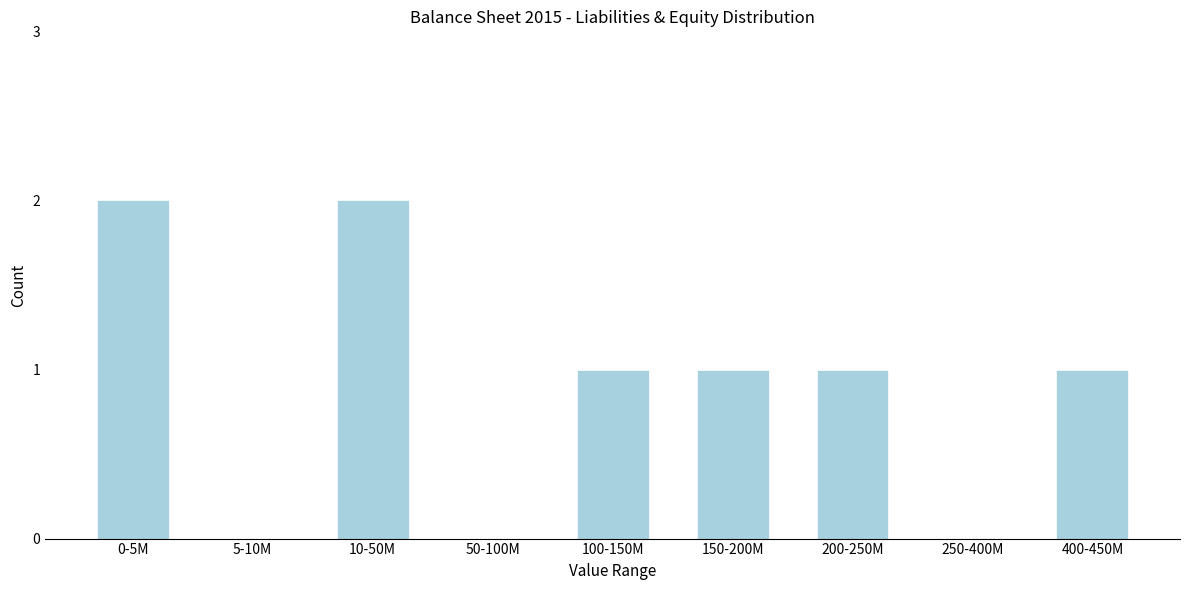

Reading left to right, transcribe all the data shown in this chart.

0-5M=2	5-10M=0	10-50M=2	50-100M=0	100-150M=1	150-200M=1	200-250M=1	250-400M=0	400-450M=1